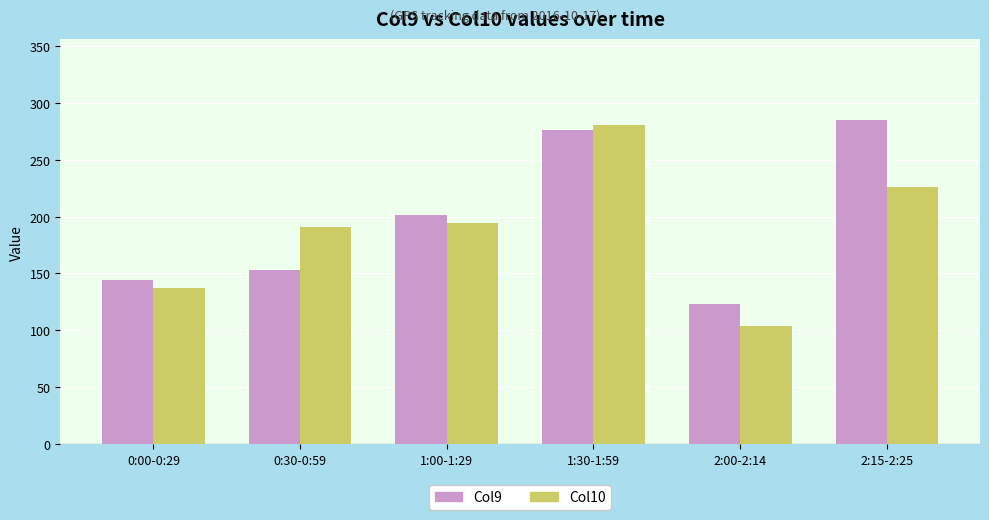

What is the sum of all Col9 values?

1181.9